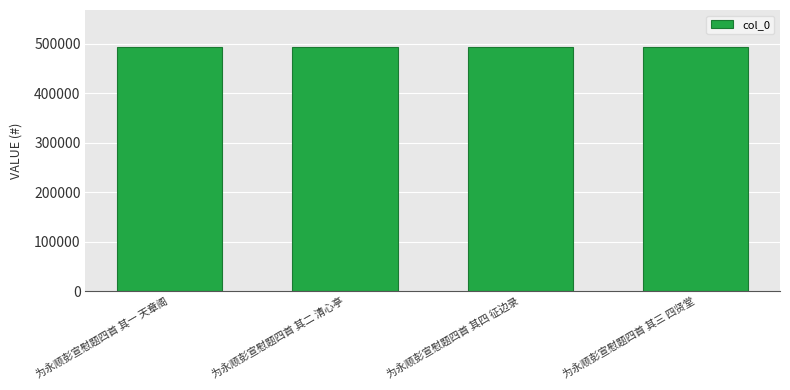

What is the difference between the maximum and second lowest values?

2